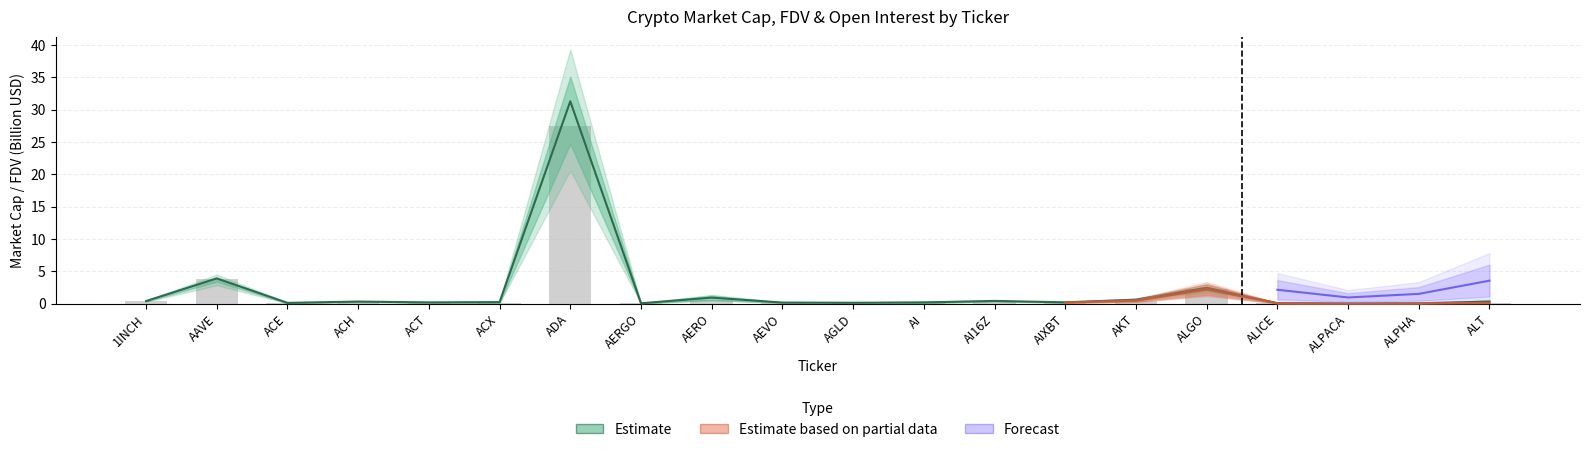

What is the difference between the CMC_FDV values at ALPHA and AIXBT?

0.1